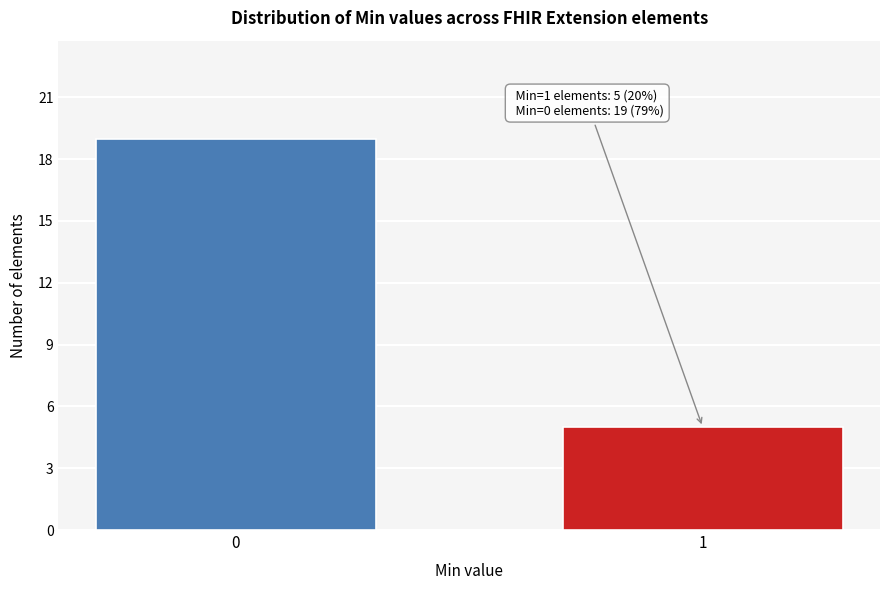

Reading left to right, extract all data points from this chart.

19	5